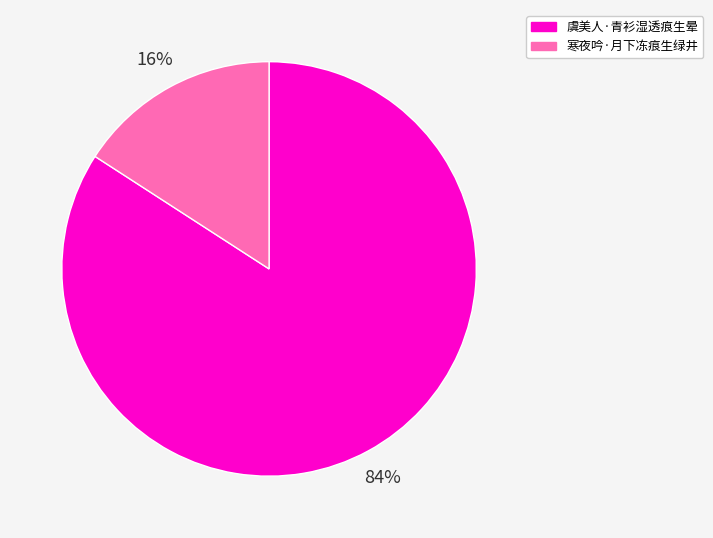

Which has a higher value, 虞美人·青衫湿透痕生晕 or 寒夜吟·月下冻痕生绿井?

虞美人·青衫湿透痕生晕